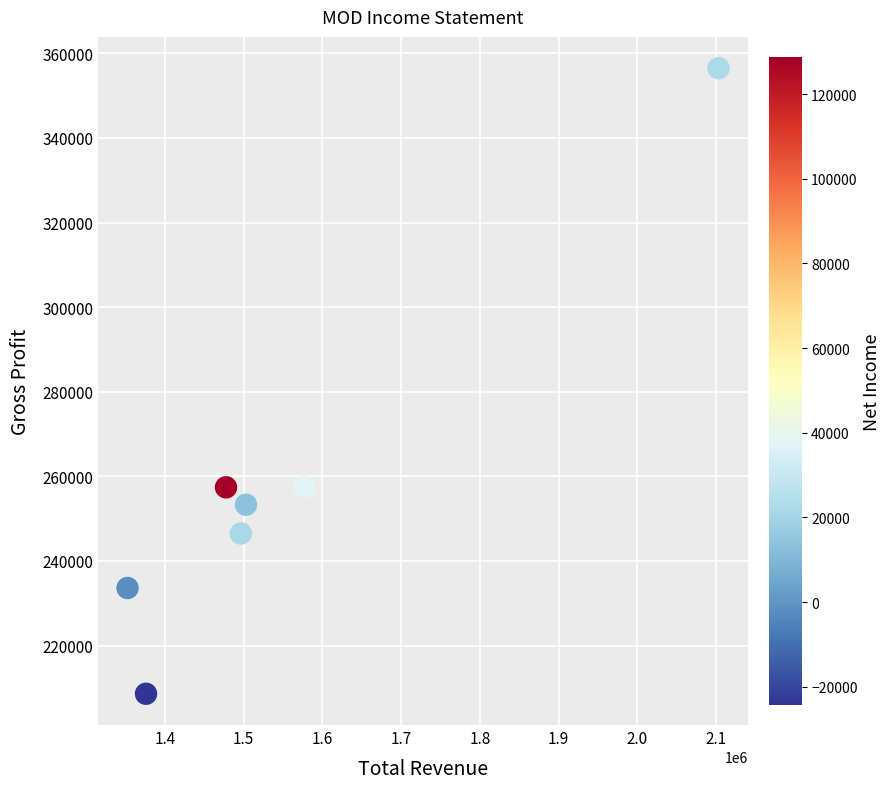

What is the range of X values (max minus min)?

750600